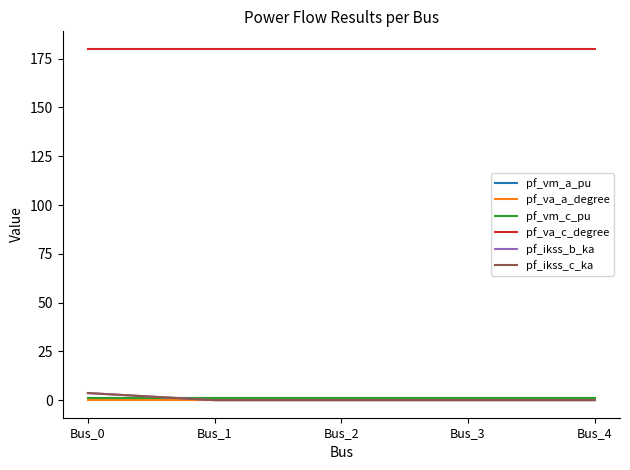

The pf_vm_c_pu series shows 0.9 at Bus_2. True or false?

True